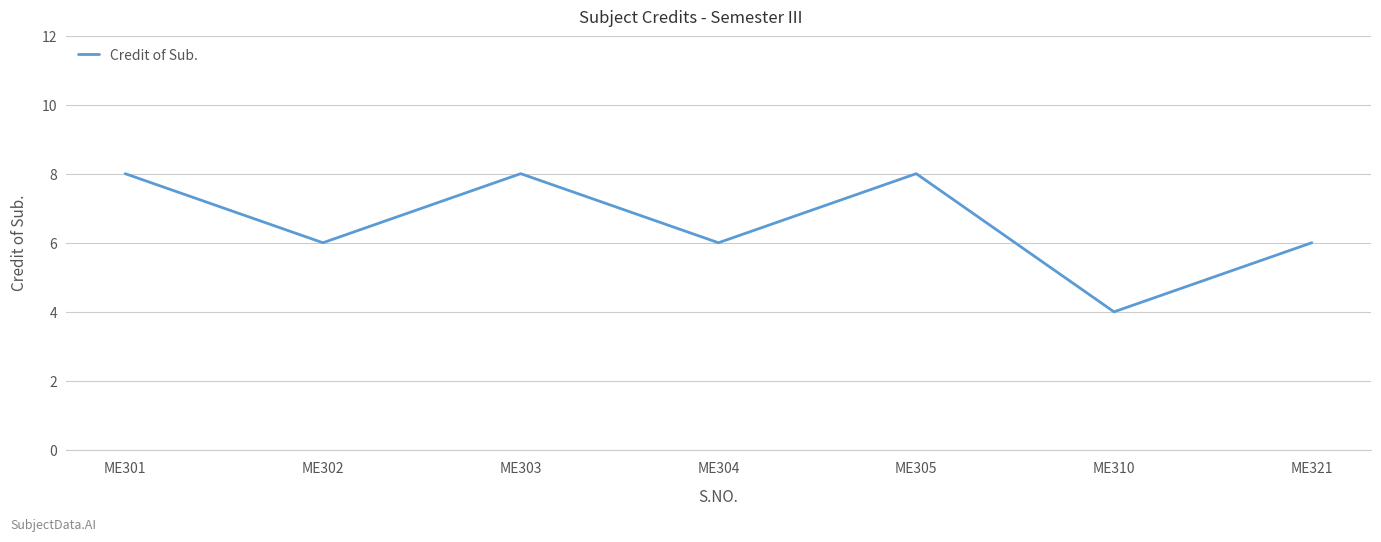

True or false: the data has more than 2 interior local peaks.

False